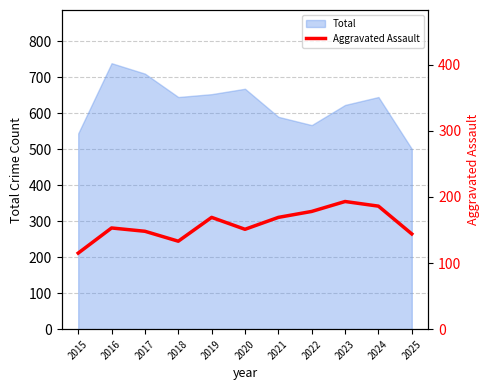

Is it true that the value at 2022 is 178?

True